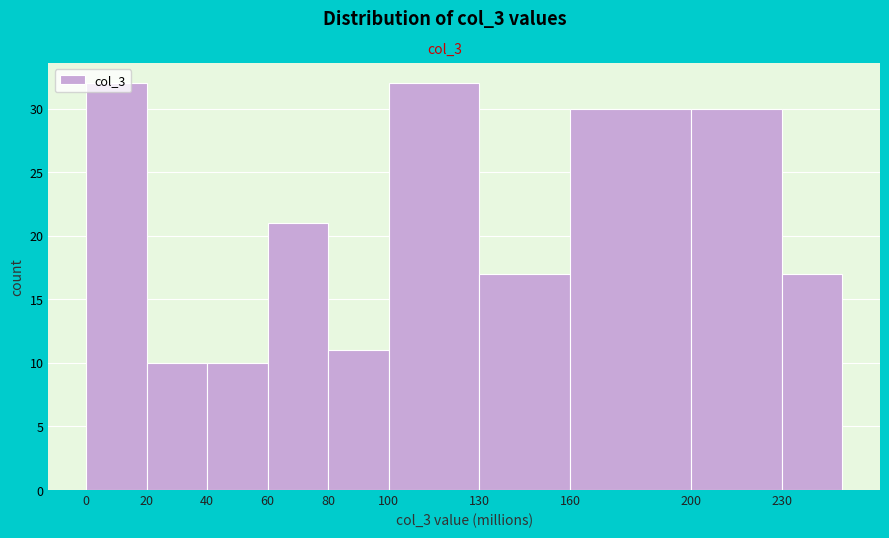

What is the greatest value displayed?

32